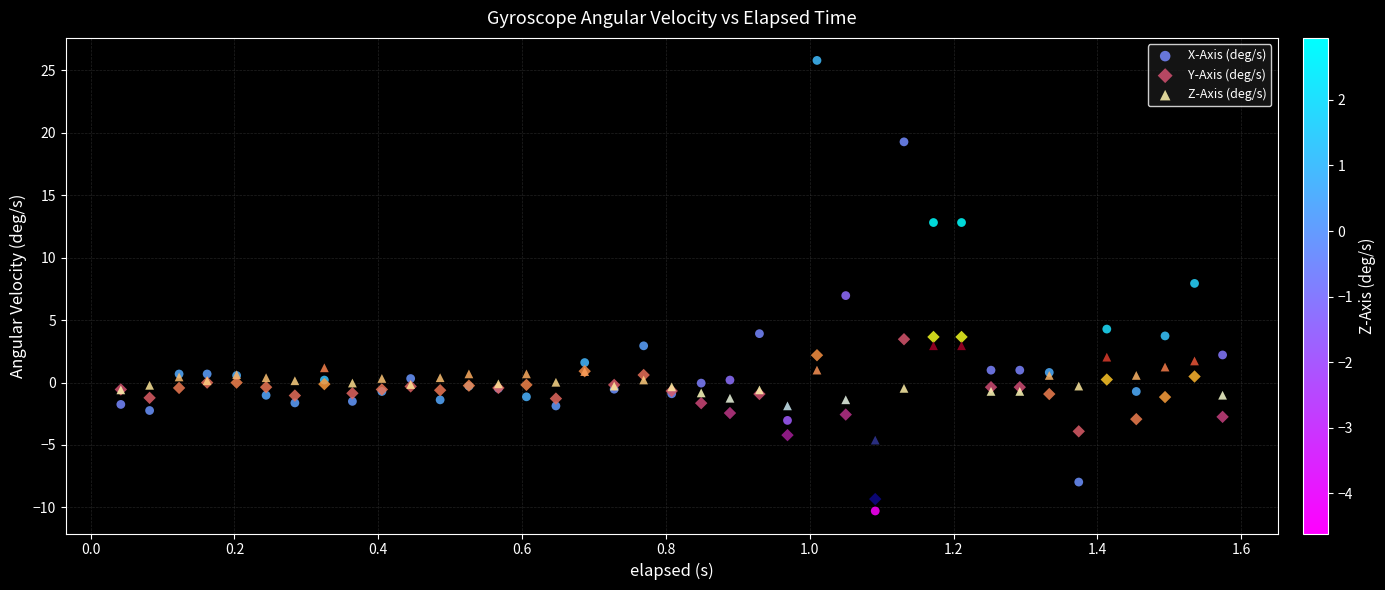

Which series reaches the maximum Y coordinate?

X-Axis (deg/s)